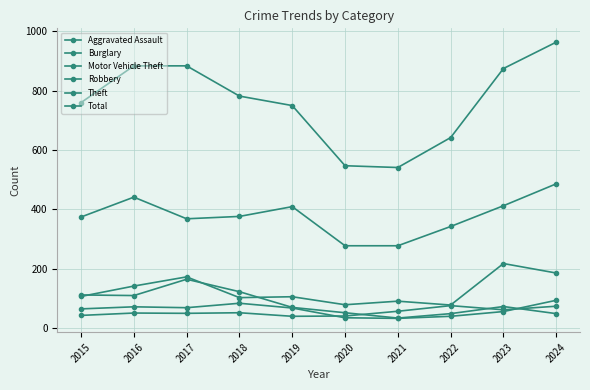

Reading left to right, list all the values displayed in this chart.

Aggravated Assault: 42	50	49	51	39	40	56	75	61	73
Burglary: 111	109	164	122	69	51	33	48	72	48
Motor Vehicle Theft: 106	141	172	102	105	78	90	77	217	185
Robbery: 64	71	68	83	67	34	32	39	55	93
Theft: 374	441	368	376	409	277	277	342	412	486
Total: 760	884	884	782	750	547	541	642	875	964